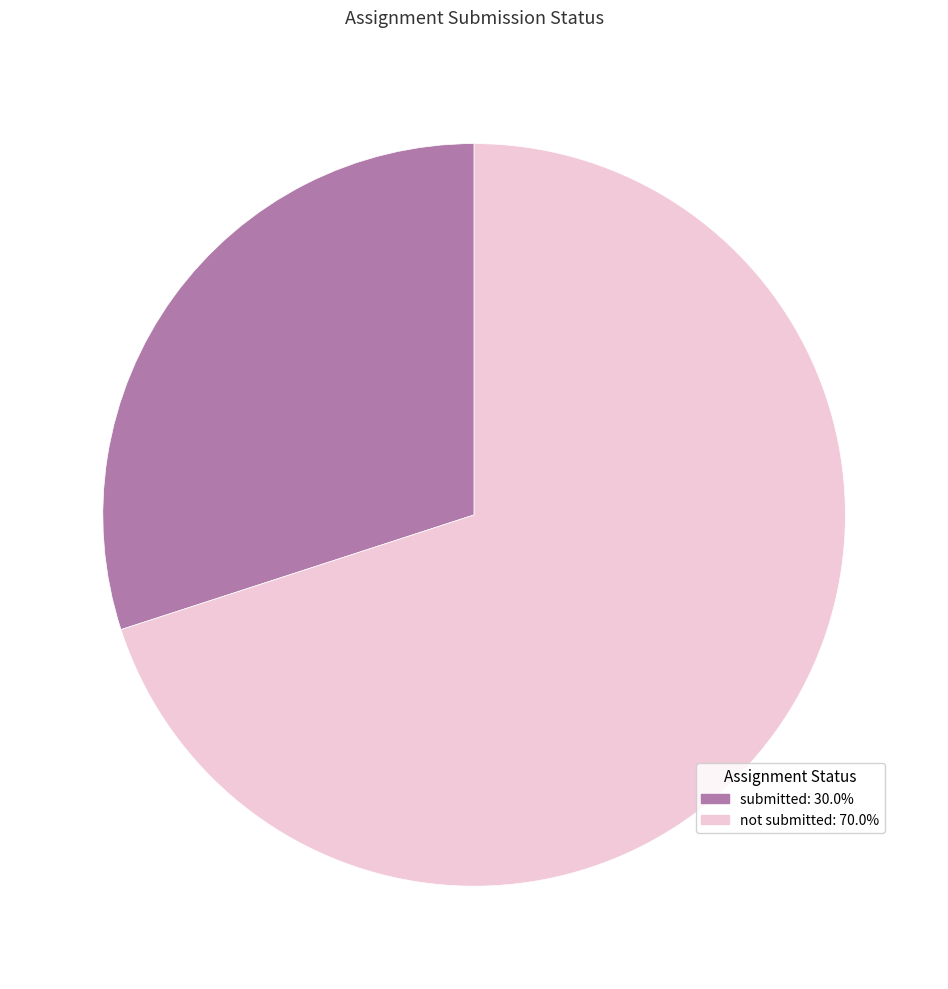

Is it true that submitted is 41% of the pie?

False